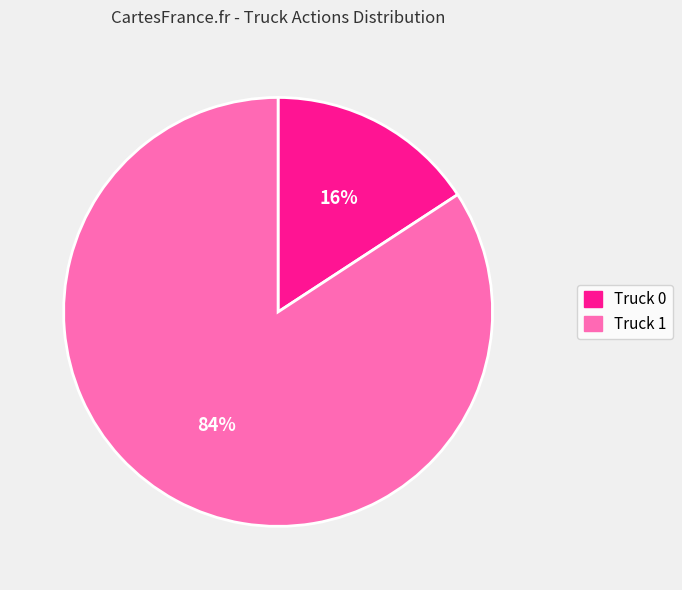

Rank the categories by value from lowest to highest.

Truck 0, Truck 1